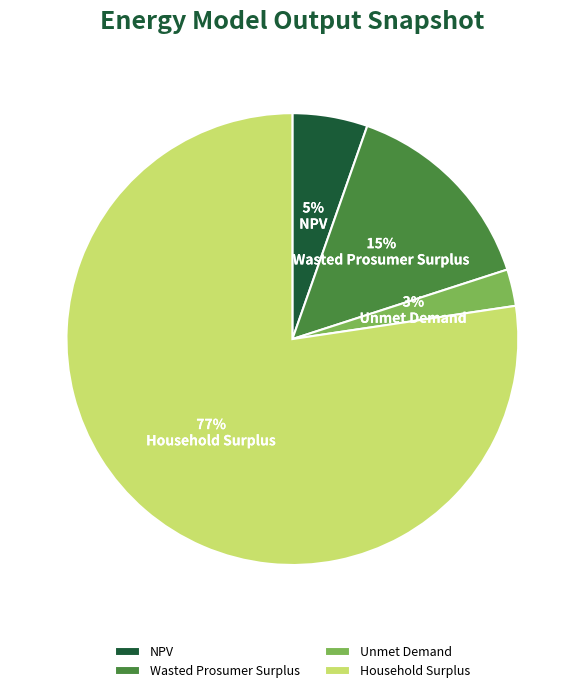

Rank the categories by value from highest to lowest.

Household Surplus, Wasted Prosumer Surplus, NPV, Unmet Demand